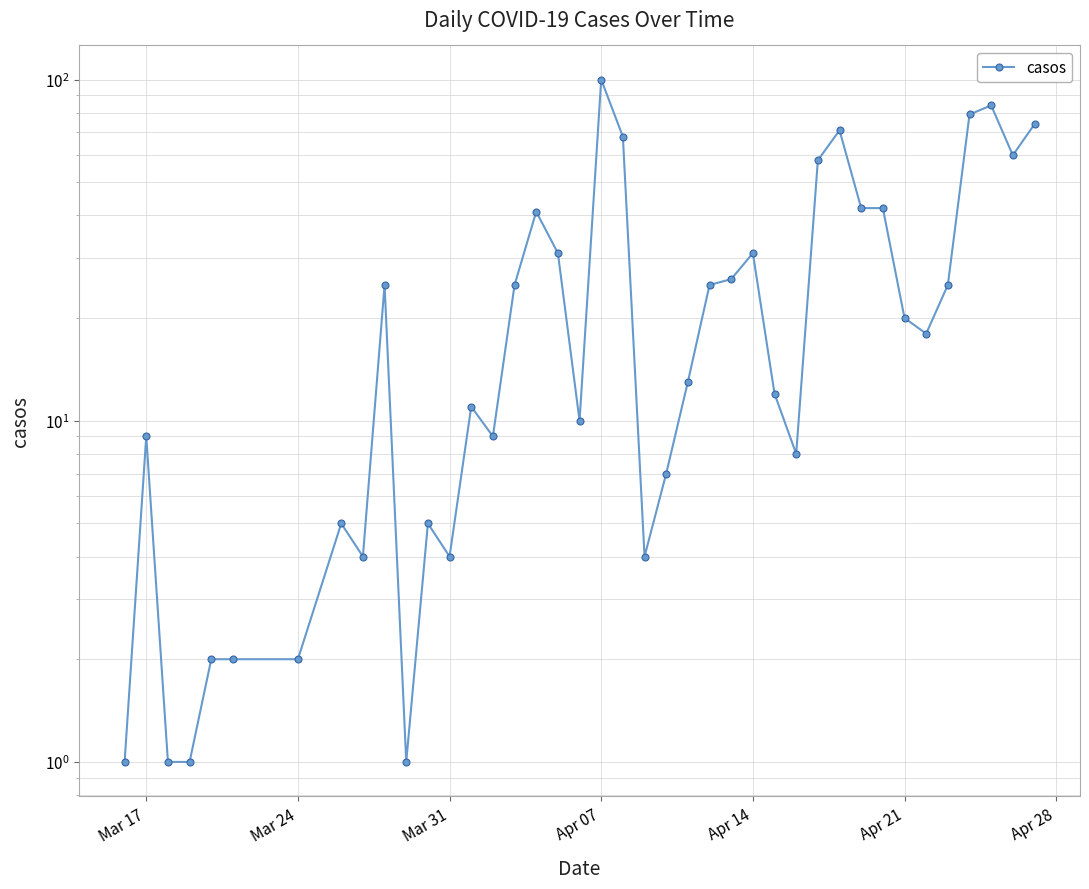

What is the smallest value displayed?

1